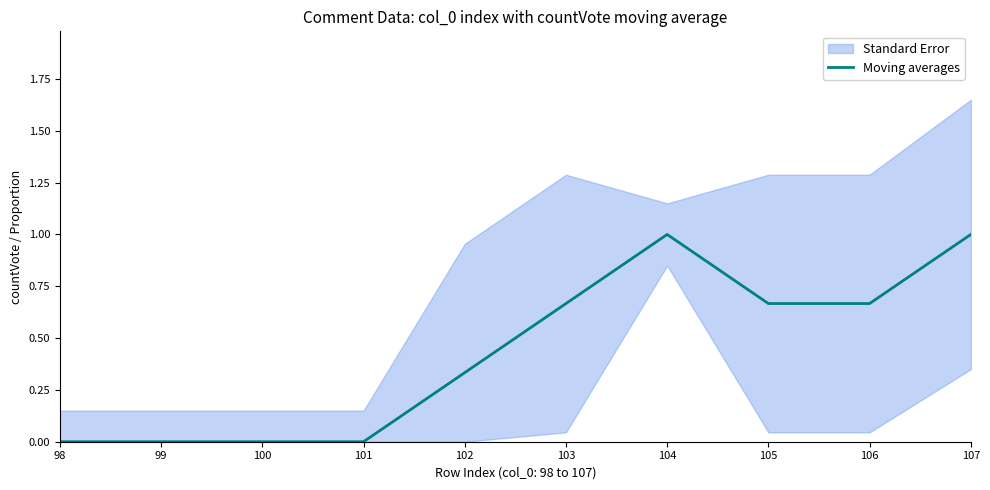

List the labels in order of value, largest first.

104, 107, 103, 105, 106, 102, 98, 99, 100, 101